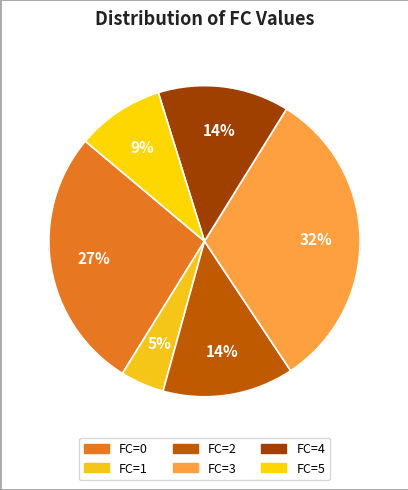

The 2 slice represents 25% of the pie. True or false?

False